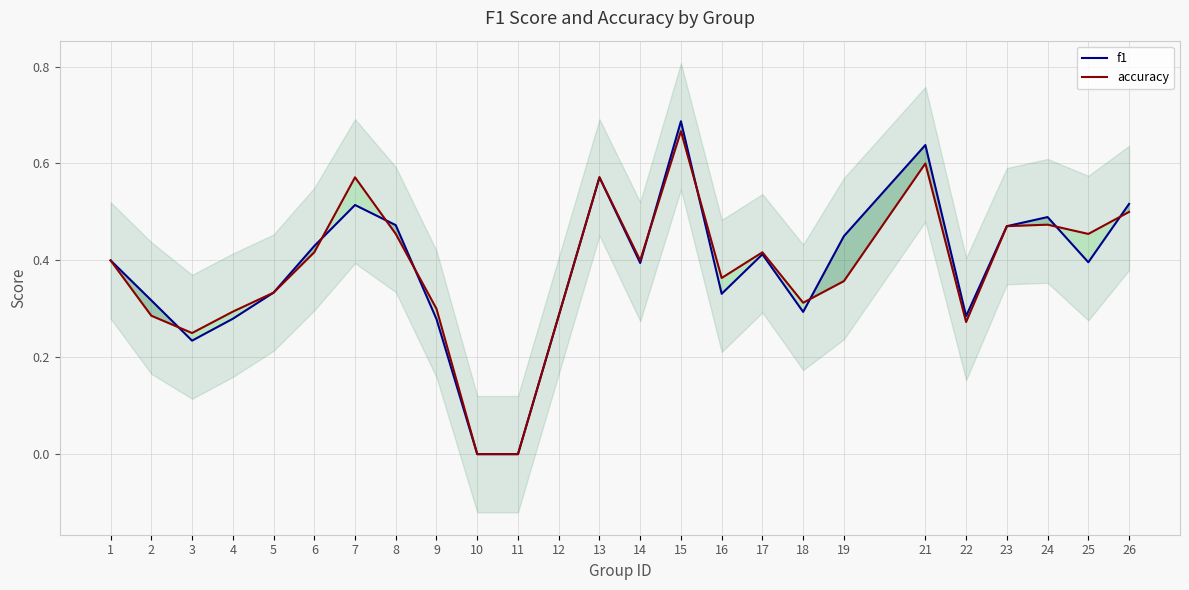

Which category has the highest value in the f1 series?

15